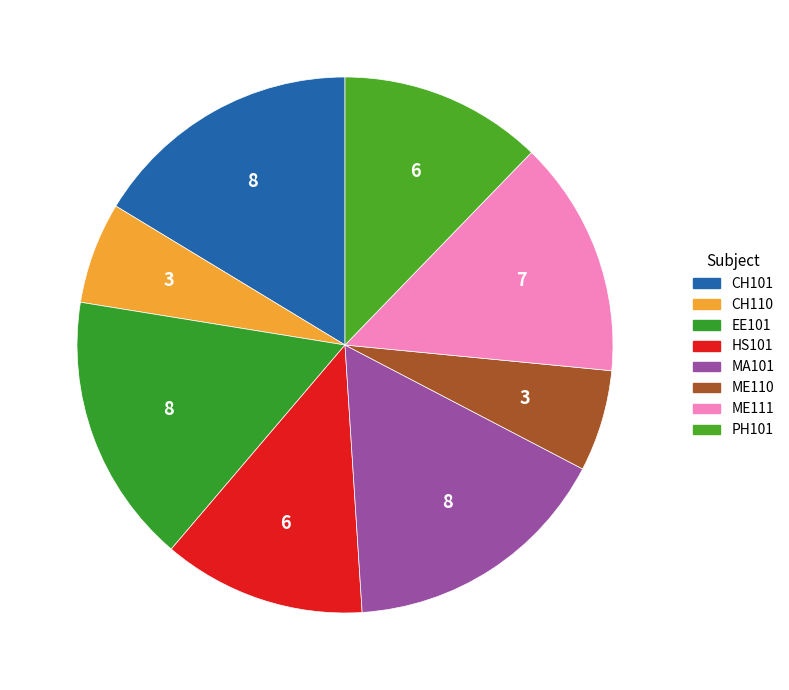

Does any single category account for the majority?

No